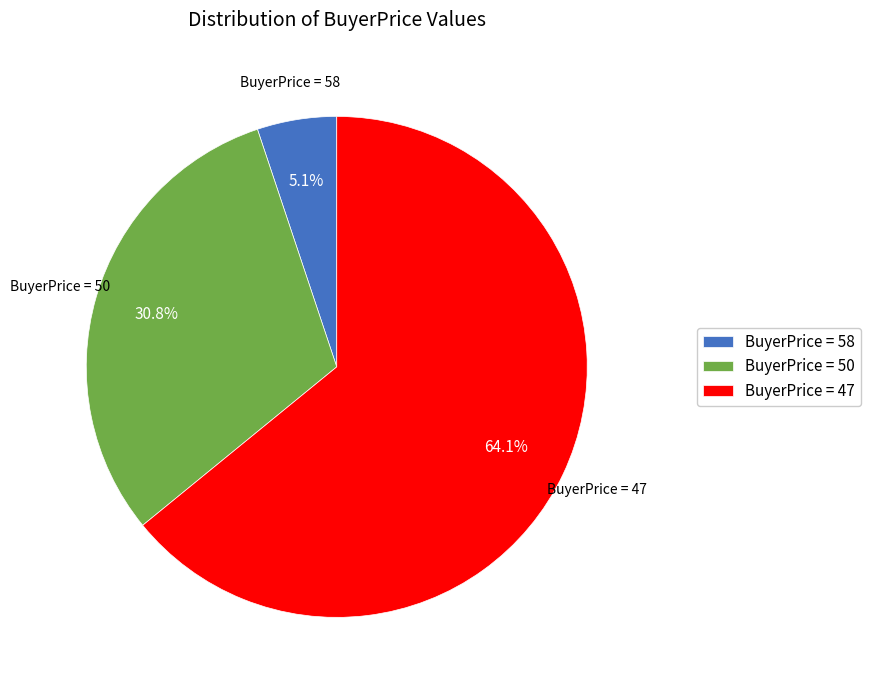

Is there a majority slice in this chart?

Yes